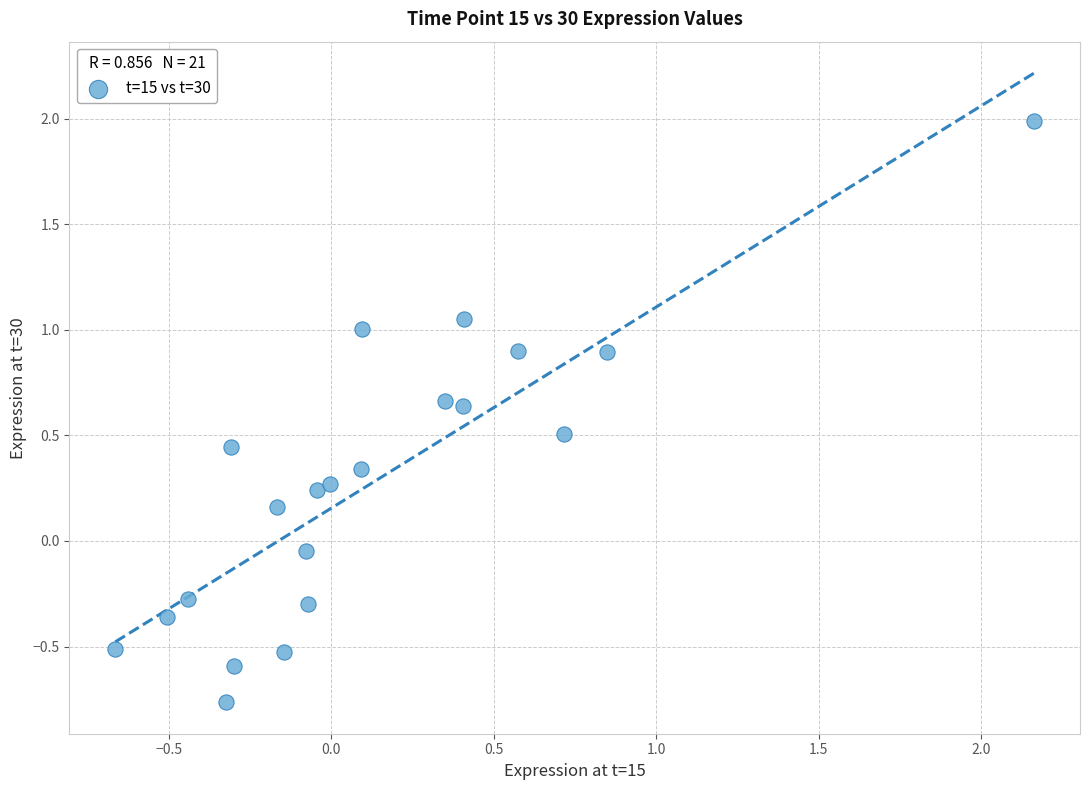

What is the range of Y values (max minus min)?

2.8